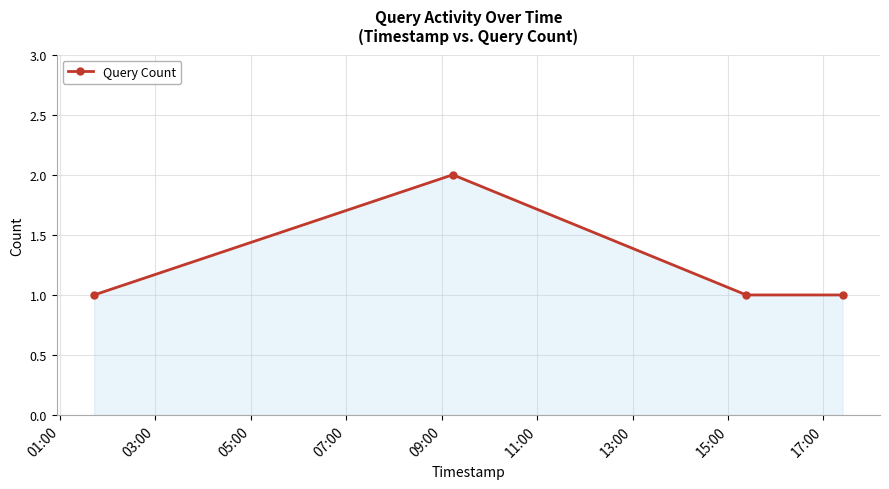

How many lines are shown in the chart?

1